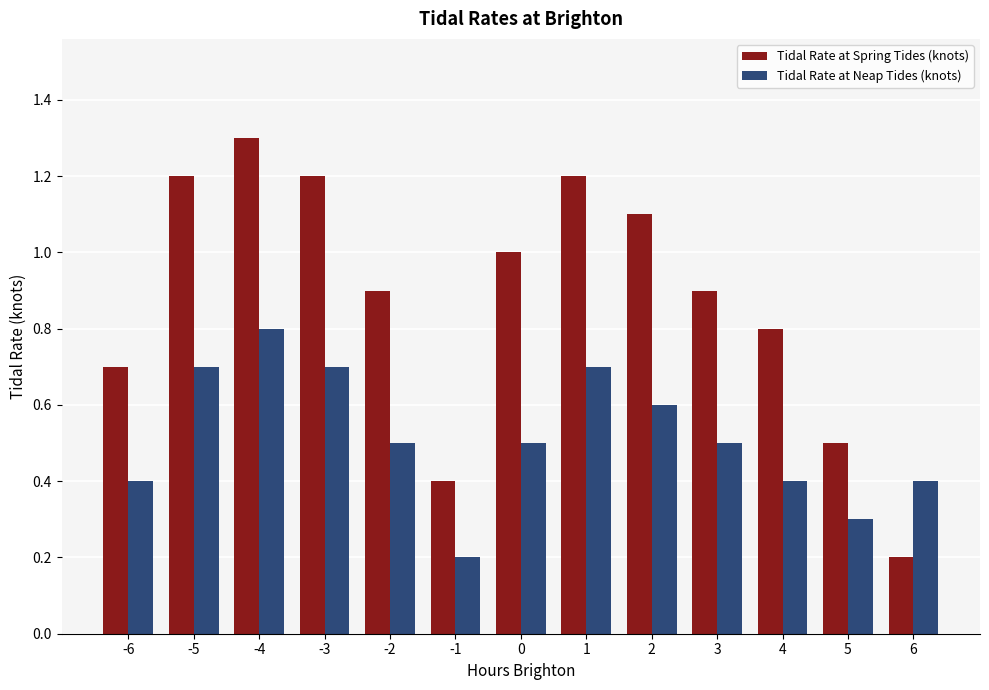

What is the sum of all Tidal Rate at Spring Tides (knots) values?

11.4